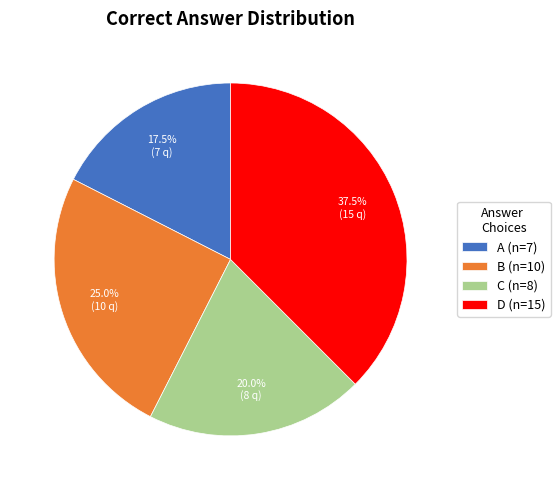

Is it true that B is 55% of the pie?

False